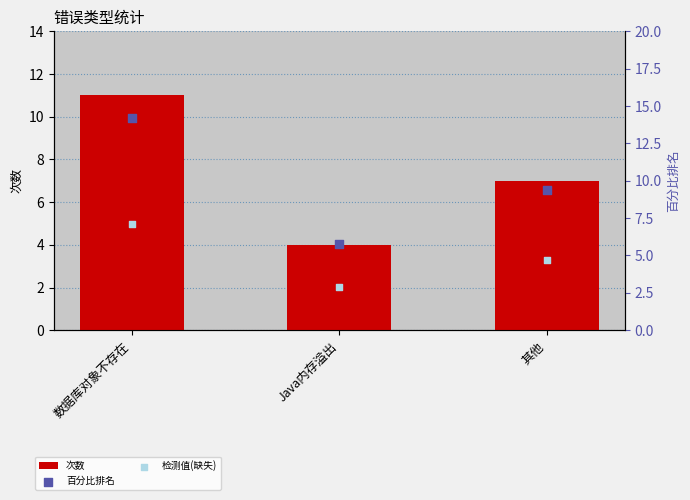

Which series contains the highest Y value?

百分比排名